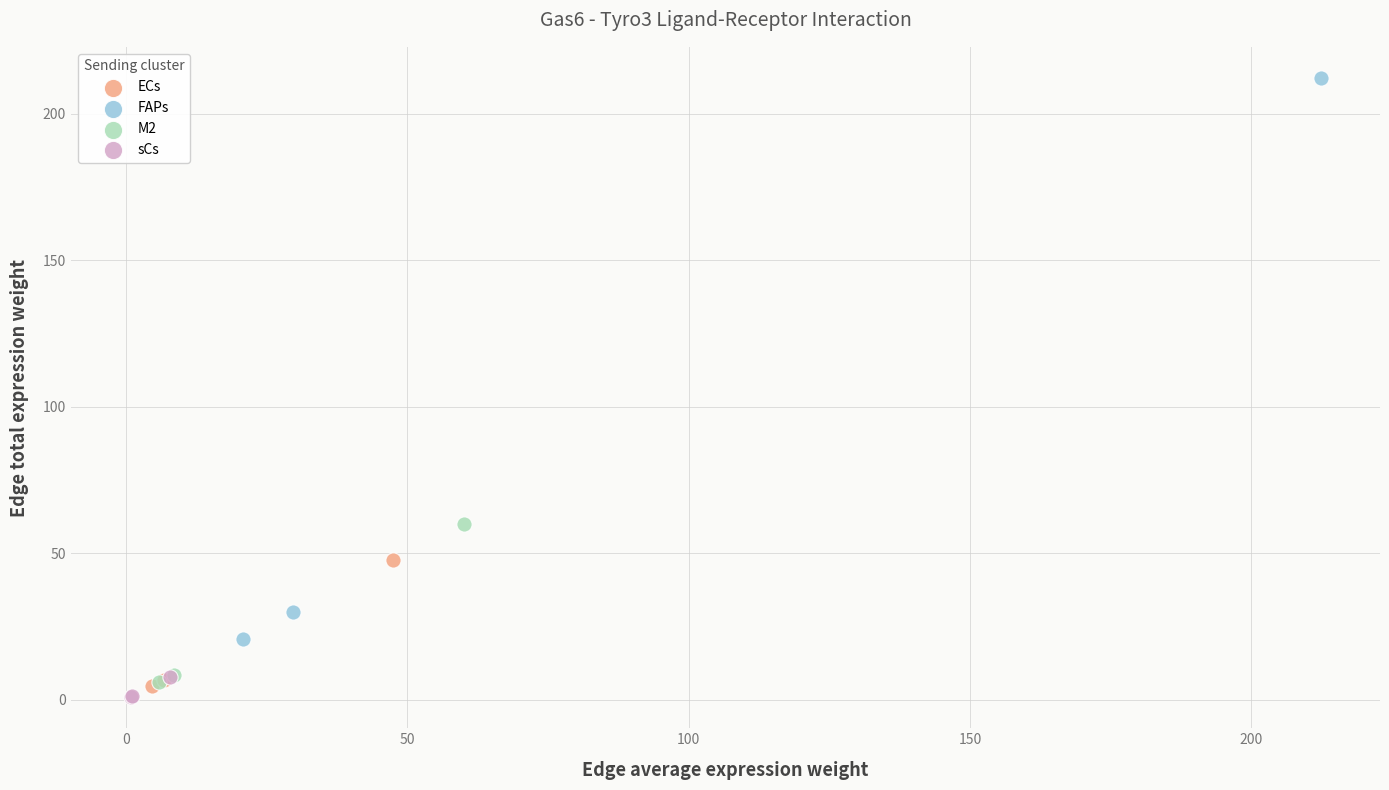

Which series contains the highest Y value?

FAPs